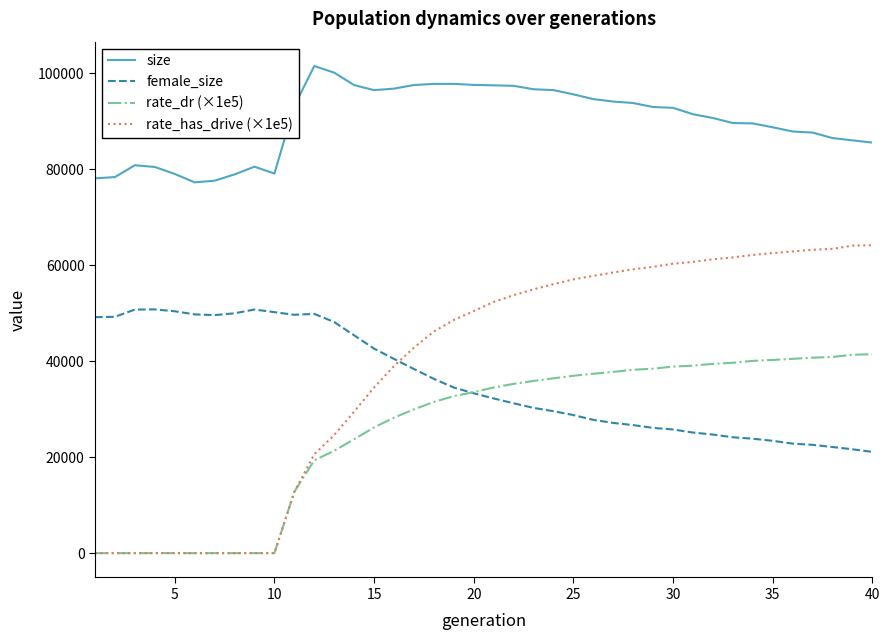

Rank the series by their maximum value, from highest to lowest.

size, rate_has_drive (×1e5), female_size, rate_dr (×1e5)